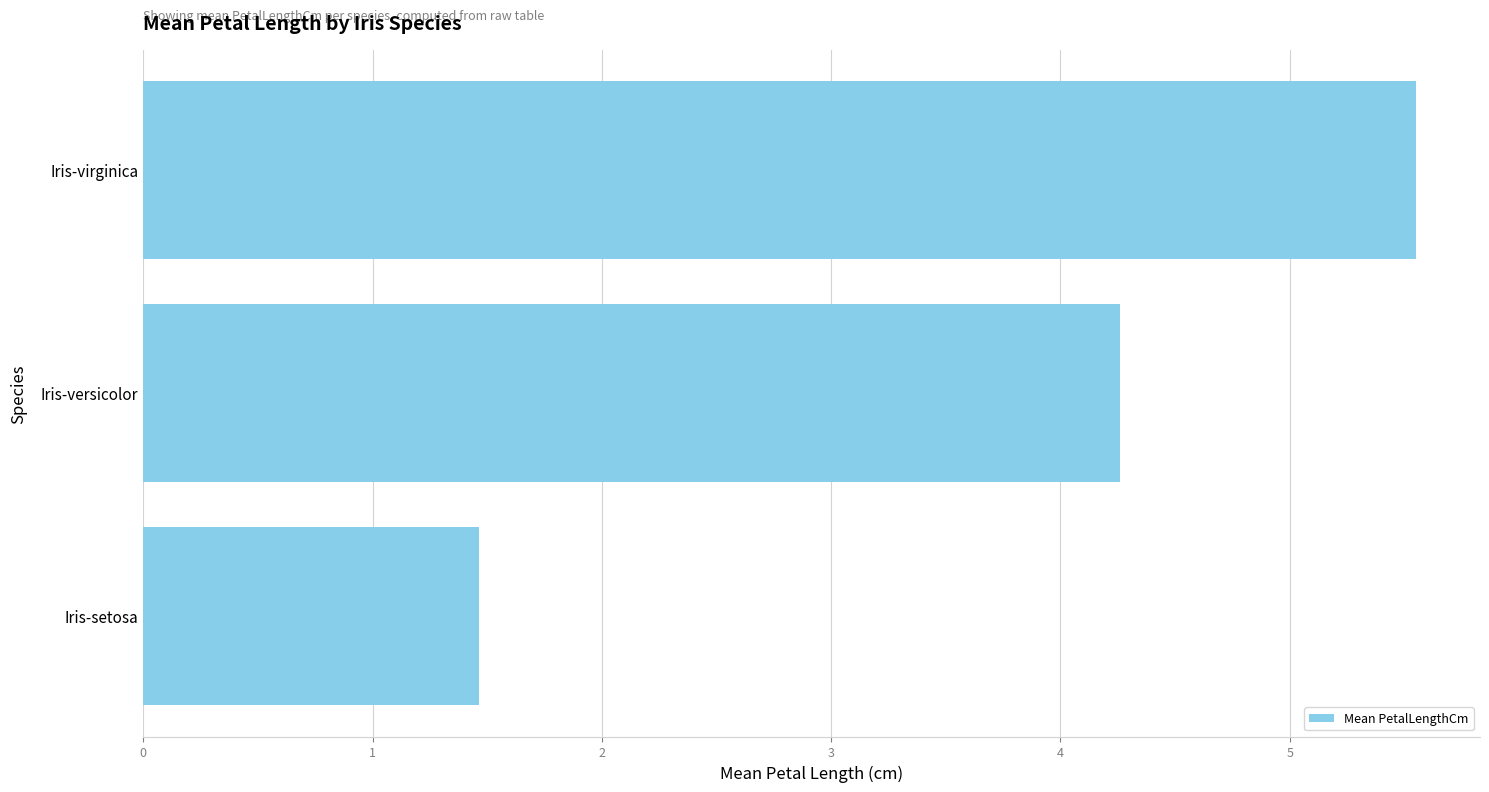

What is the difference between the values at Iris-versicolor and Iris-virginica?

1.3